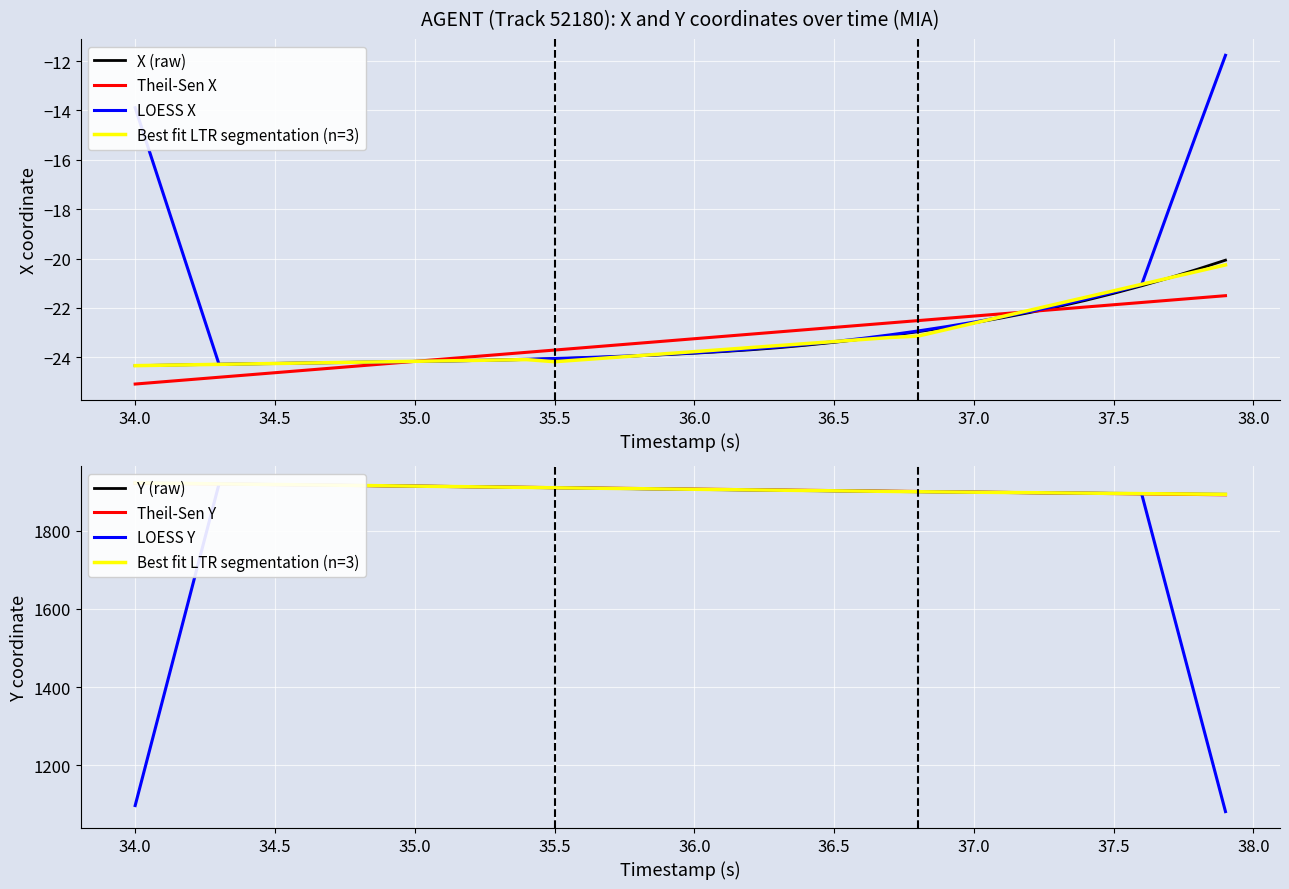

What is the lowest value of the Y series?

1892.8